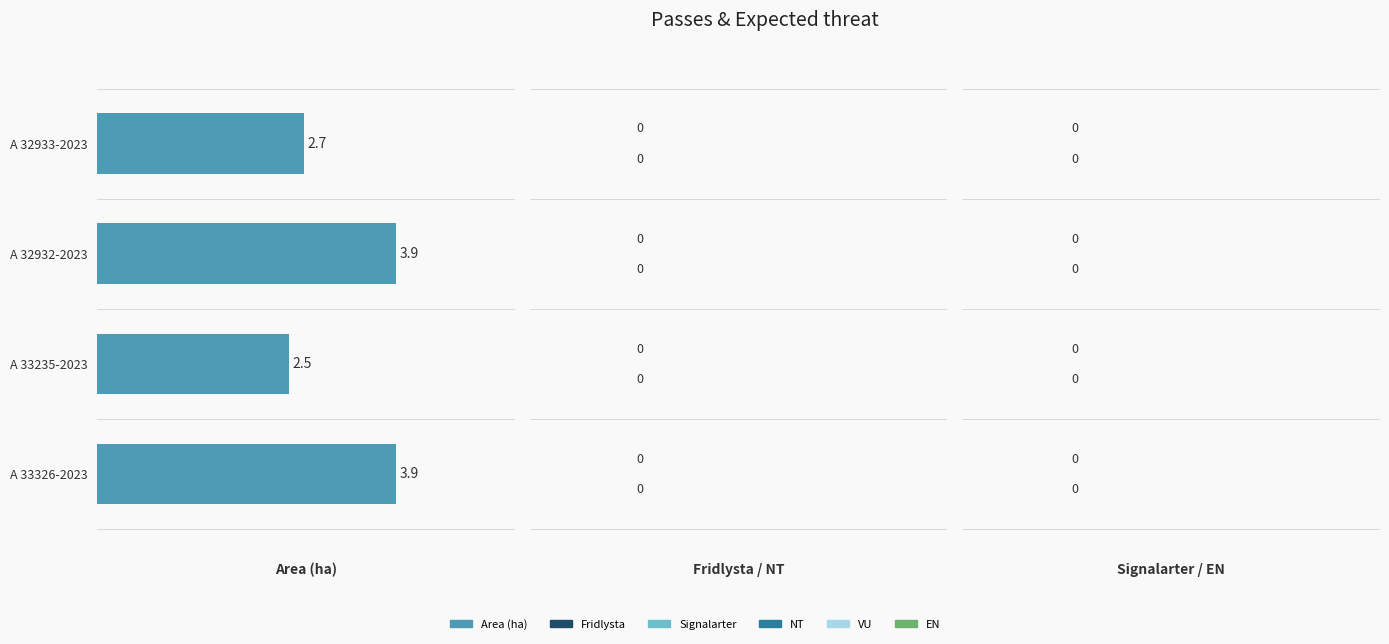

Is it true that the value at A 33326-2023 is 6.0?

False